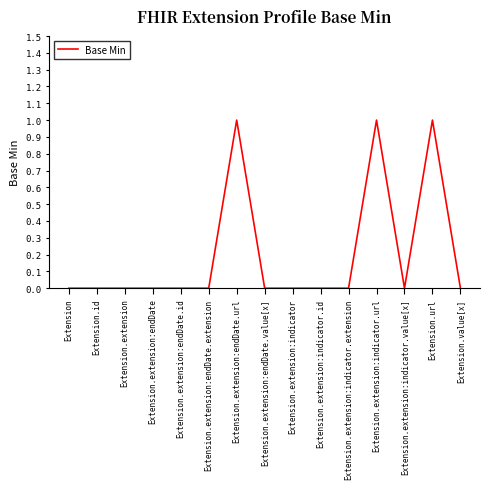

Between Extension.extension:endDate and Extension.extension:indicator.url, which is larger?

Extension.extension:indicator.url